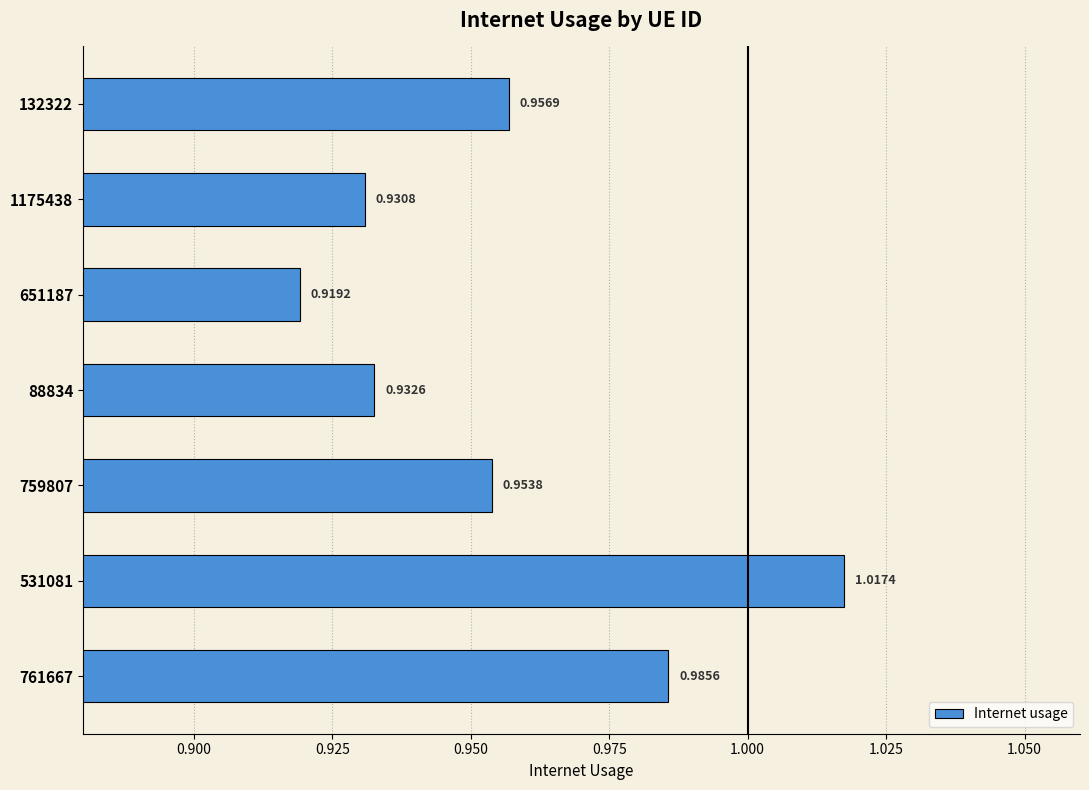

What is the sum of all values?

6.7